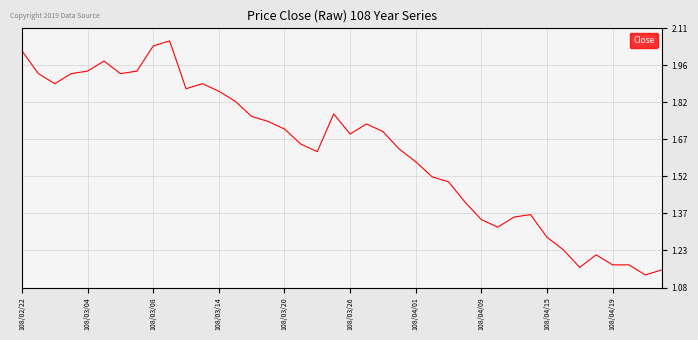

What is the difference between the maximum and minimum values?

0.9